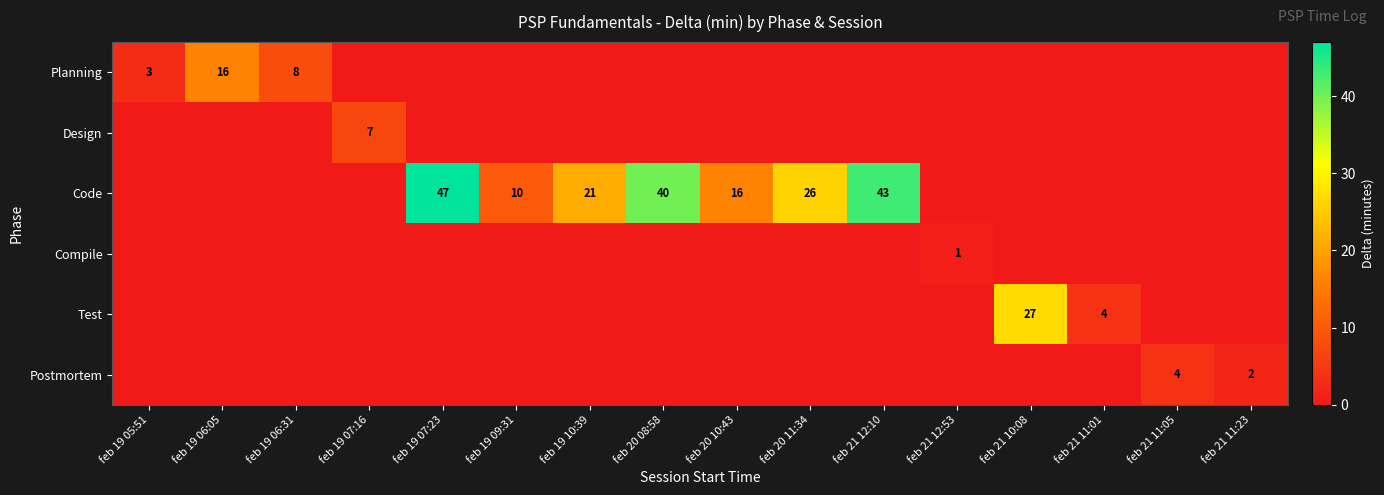

At which category is the sum across all series the highest?

feb 19 07:23